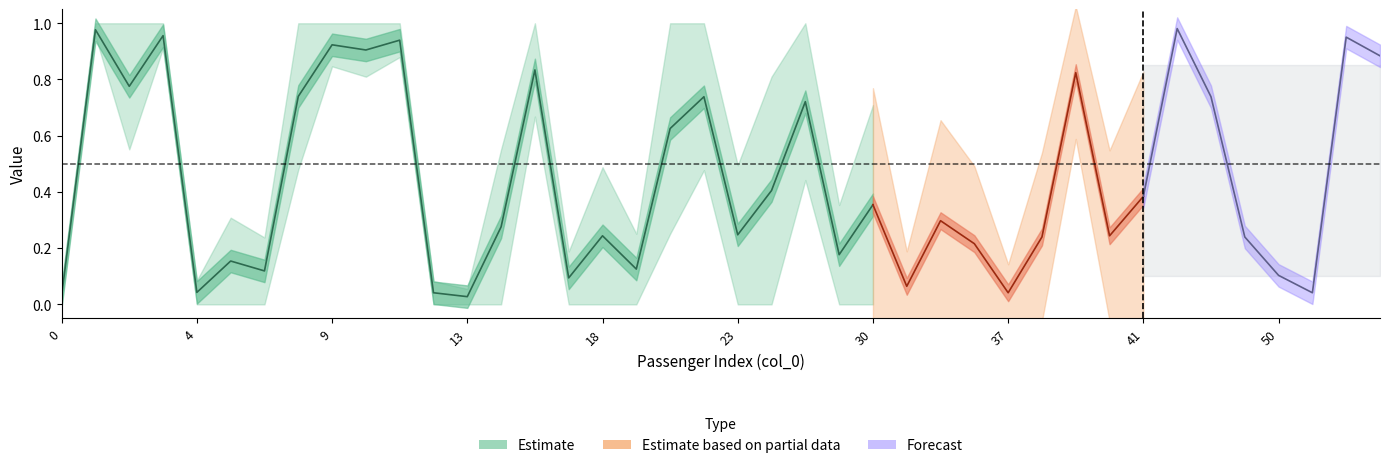

True or false: Survived has a value of 1.7 at 1.

False